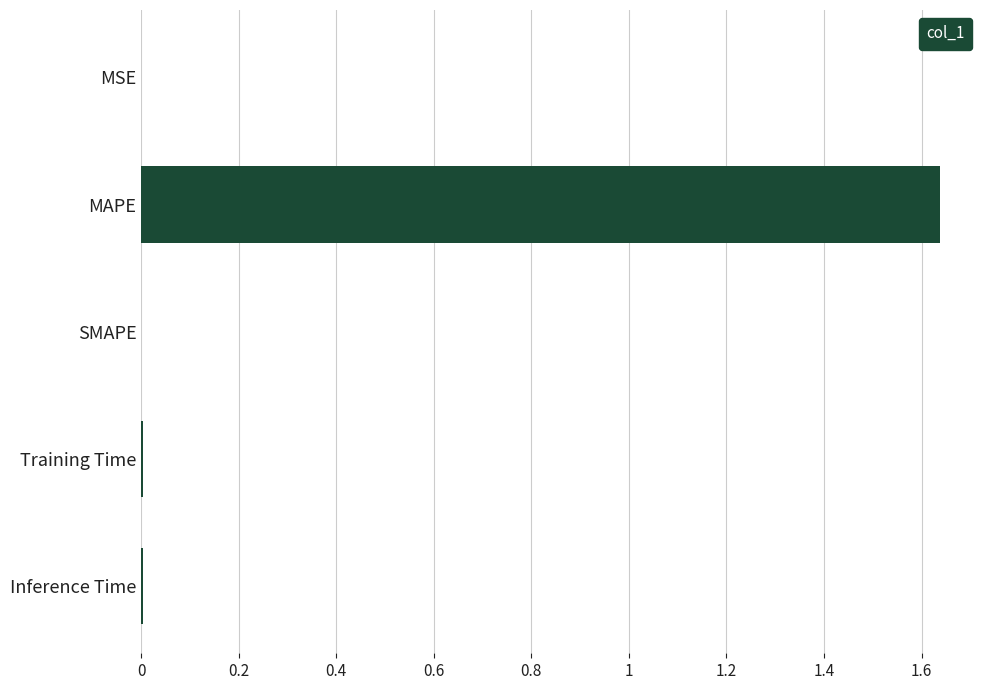

True or false: the data shows 0.0 at MSE.

True